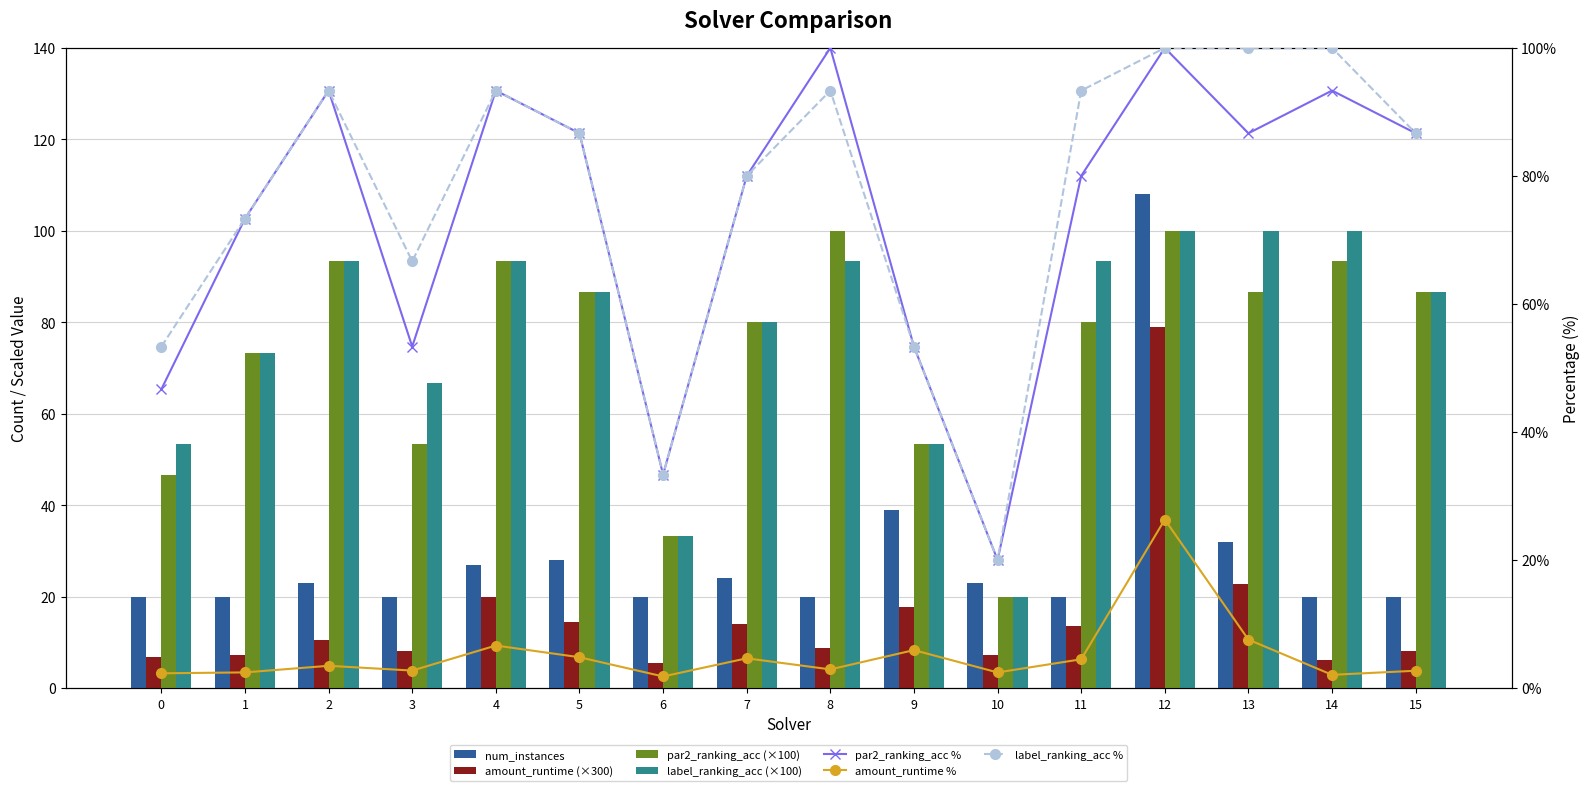

Reading left to right, list all the values displayed in this chart.

num_instances: 20.0	20.0	23.0	20.0	27.0	28.0	20.0	24.0	20.0	39.0	23.0	20.0	108.0	32.0	20.0	20.0
amount_runtime: 6.9	7.3	10.4	8.1	19.9	14.4	5.4	13.9	8.7	17.7	7.3	13.4	78.9	22.7	6.2	8.1
par2_ranking_acc: 46.7	73.3	93.3	53.3	93.3	86.7	33.3	80.0	100.0	53.3	20.0	80.0	100.0	86.7	93.3	86.7
label_ranking_acc: 53.3	73.3	93.3	66.7	93.3	86.7	33.3	80.0	93.3	53.3	20.0	93.3	100.0	100.0	100.0	86.7